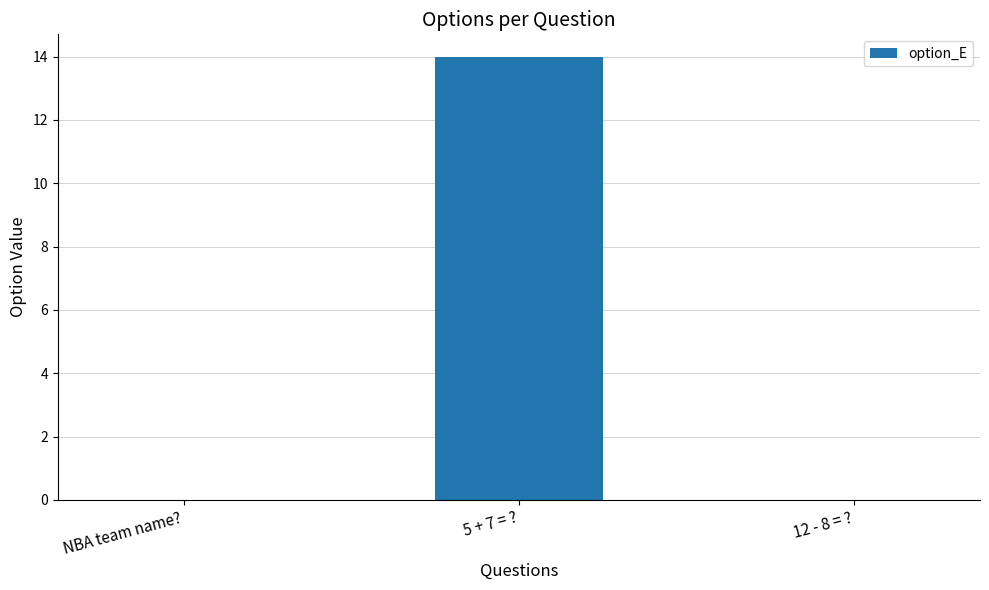

What is the change in value from 5 + 7 = ? to 12 - 8 = ??

-14